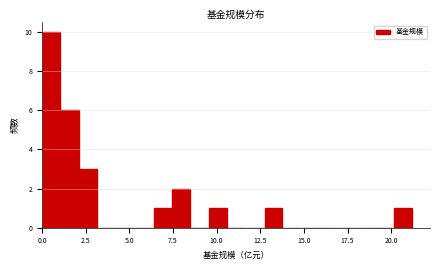

Read against the x-axis, roughly where is the centre of the tallest bar?

0.5